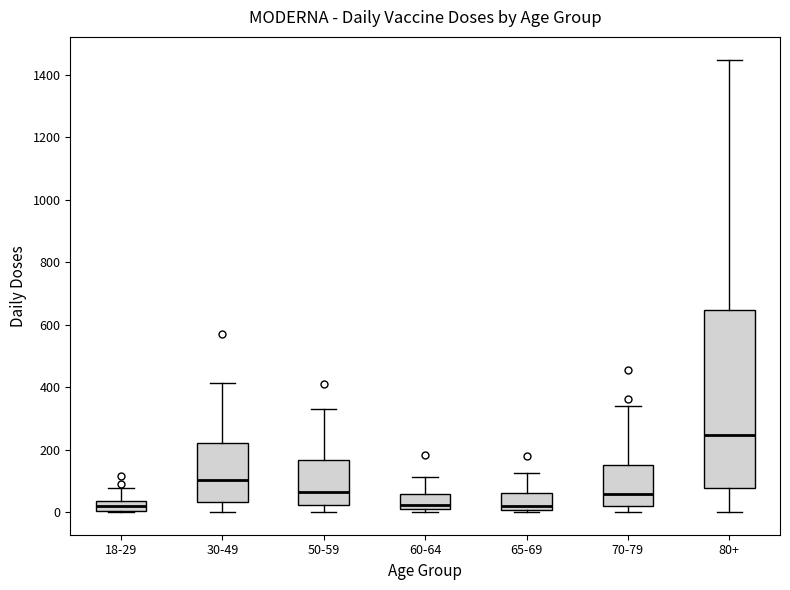

Which box is the tallest, from its lower edge to its upper edge?

80+